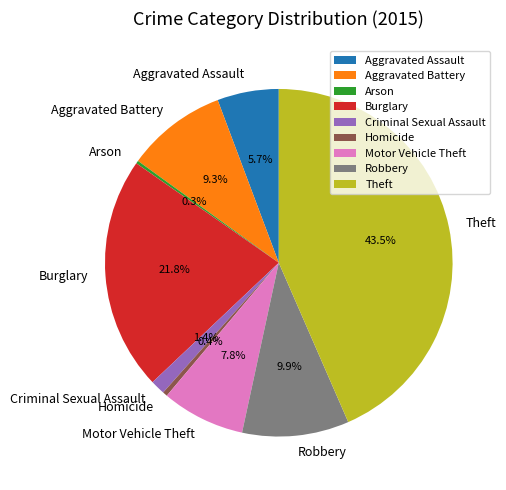

To the nearest percent, what portion does Motor Vehicle Theft represent?

8%